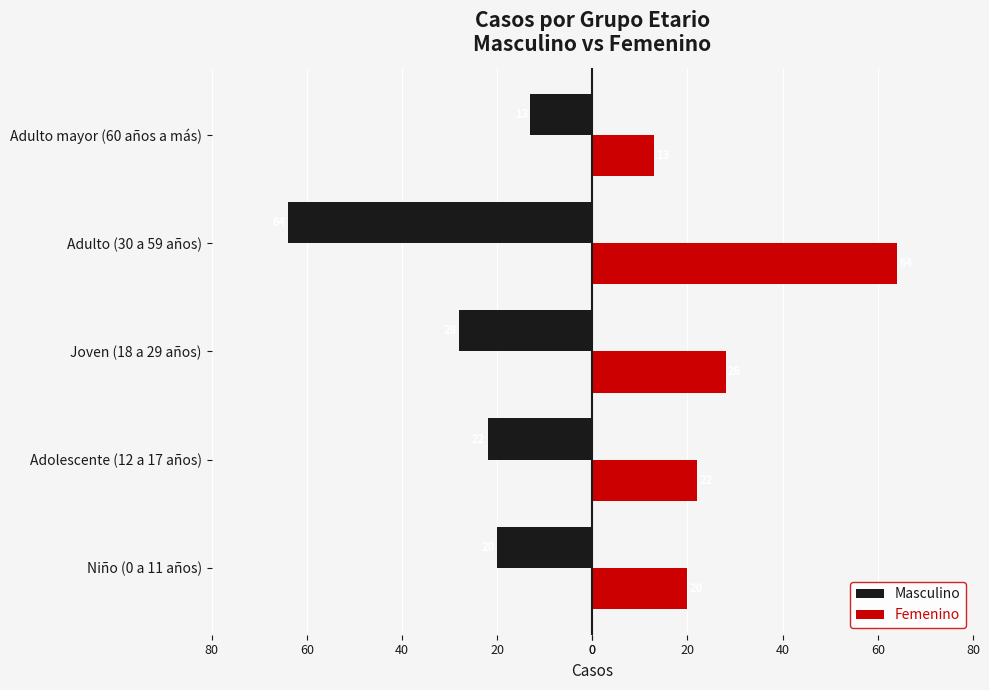

What is the value of the Masculino bar at the 4th from the left?

-64